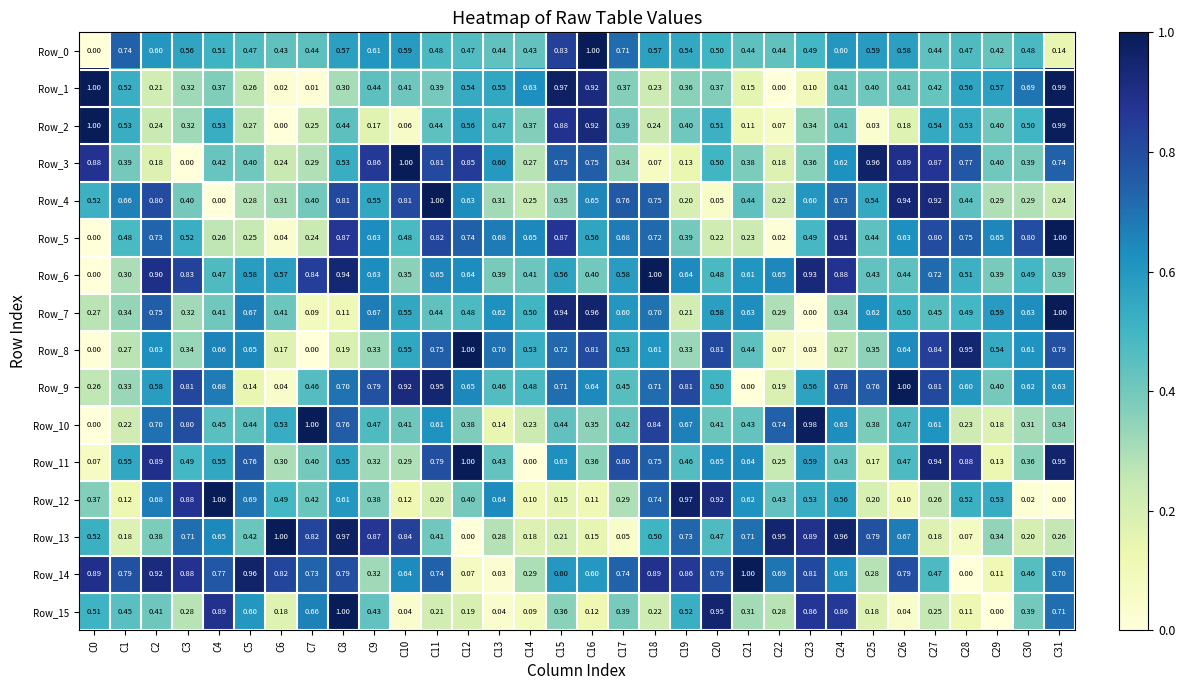

Which series has the largest total across all categories?

Row_14